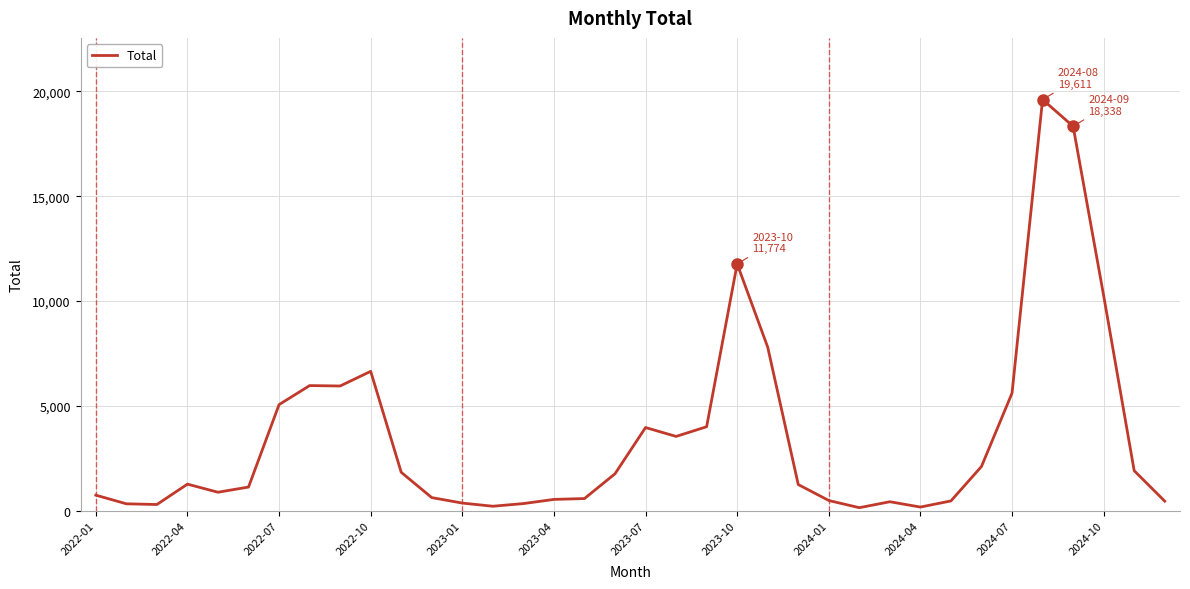

What is the greatest value displayed?

19611